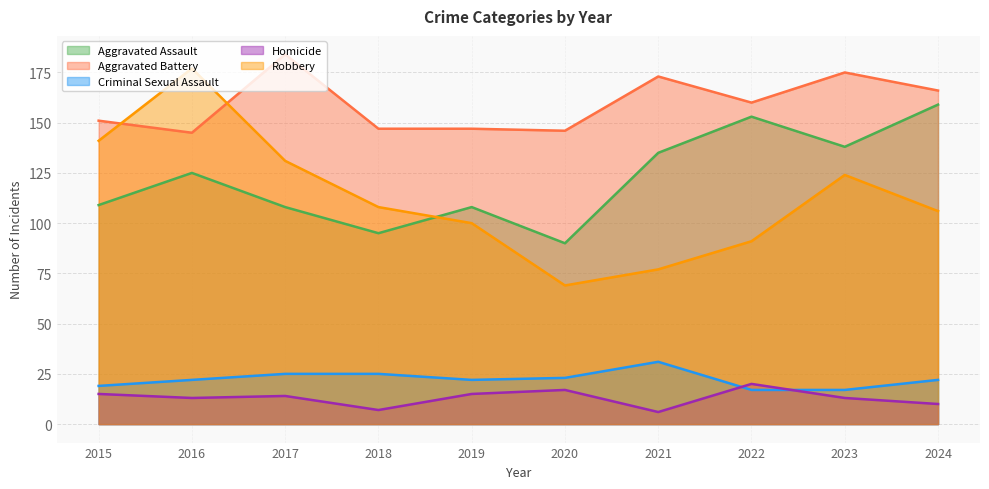

Does the chart display data point markers on the line(s)?

No